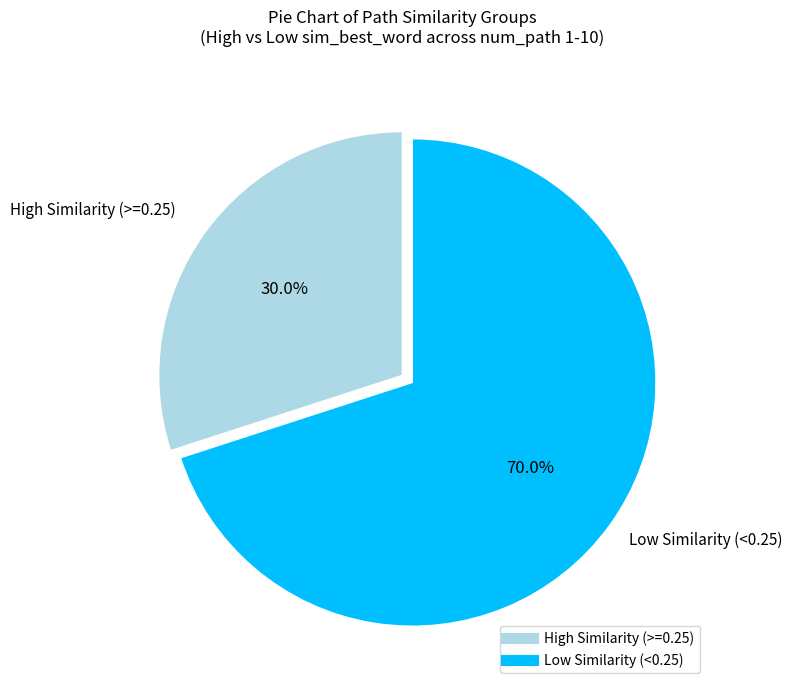

Is there any slice that represents more than half of the pie?

Yes